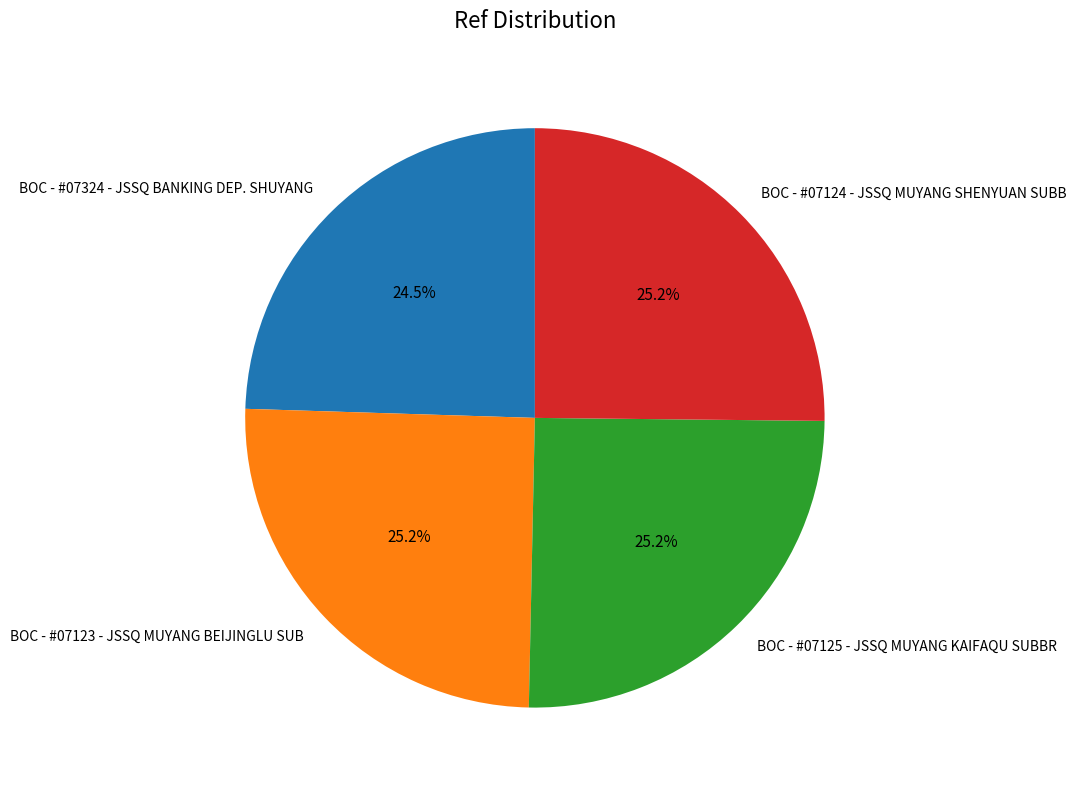

Which category has the smallest portion of the pie?

BOC - #07324 - JSSQ BANKING DEP. SHUYANG